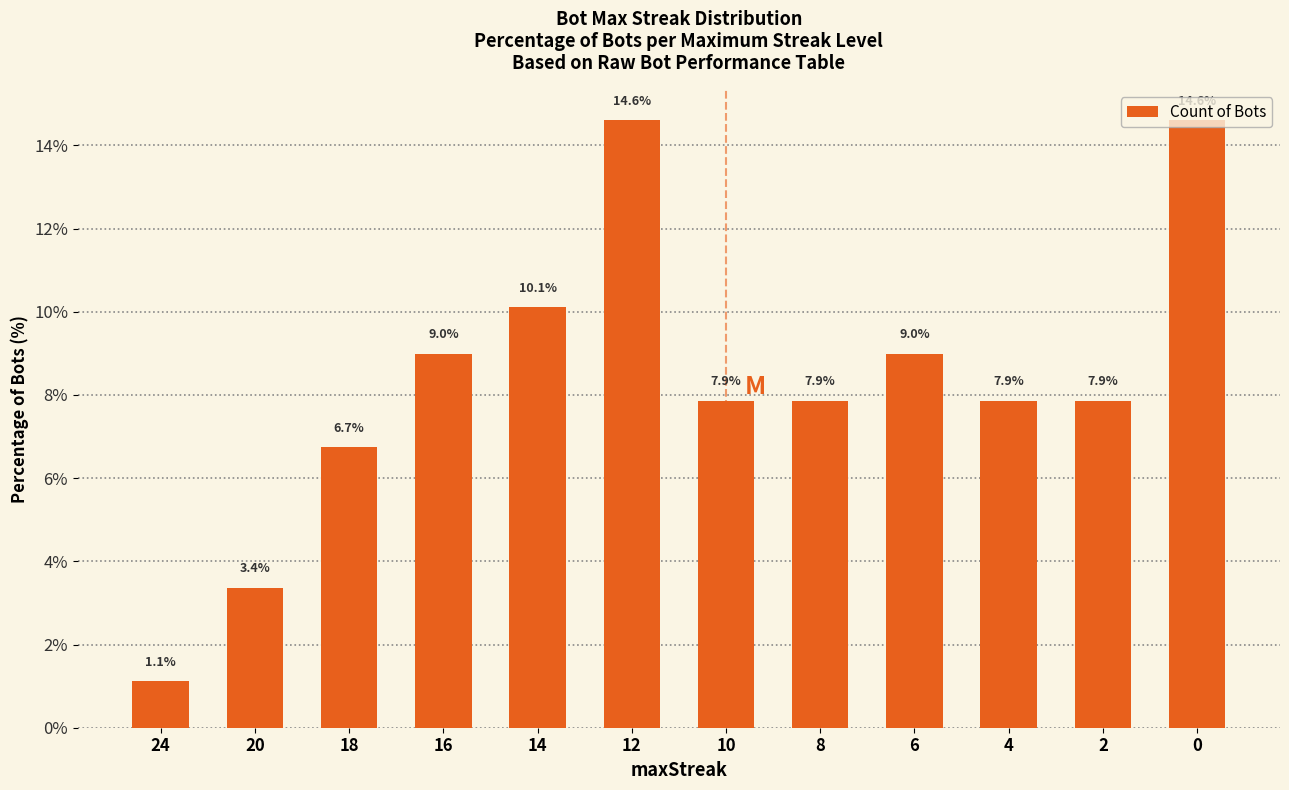

What is the greatest value displayed?

14.6